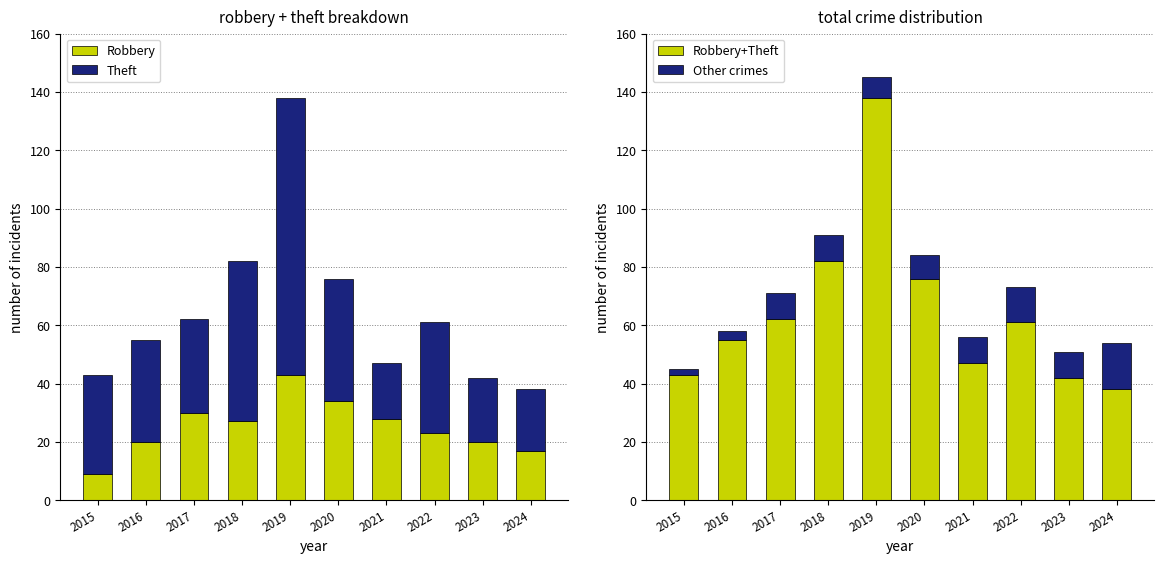

Where is Theft nearest to the value 57?

2018